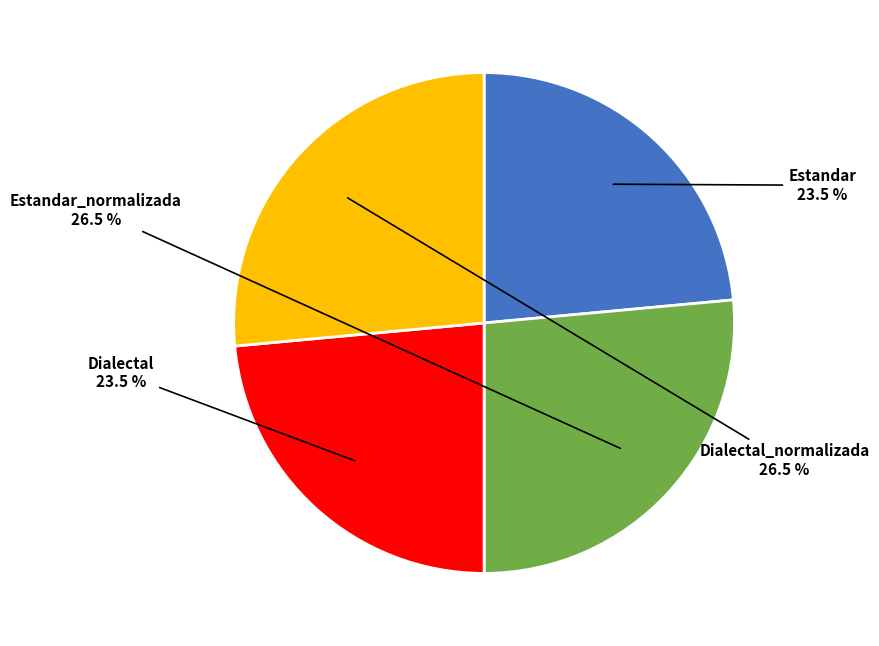

Does any single category account for the majority?

No